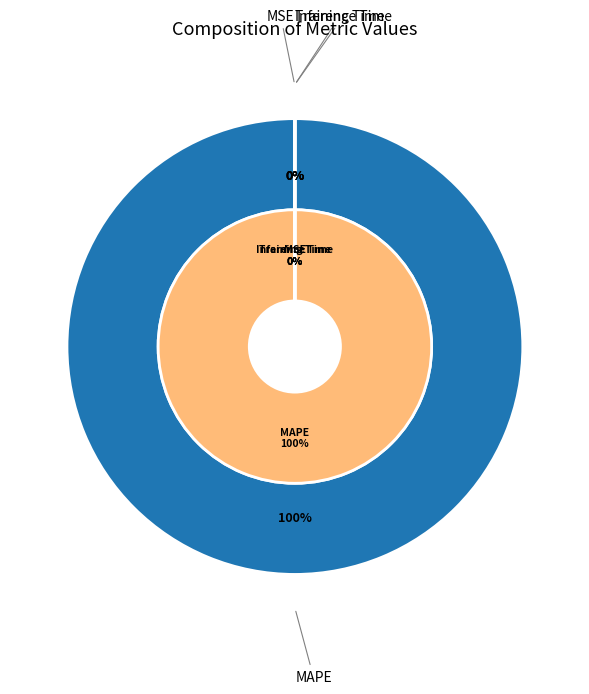

Which has a higher value, Training Time or MSE?

MSE